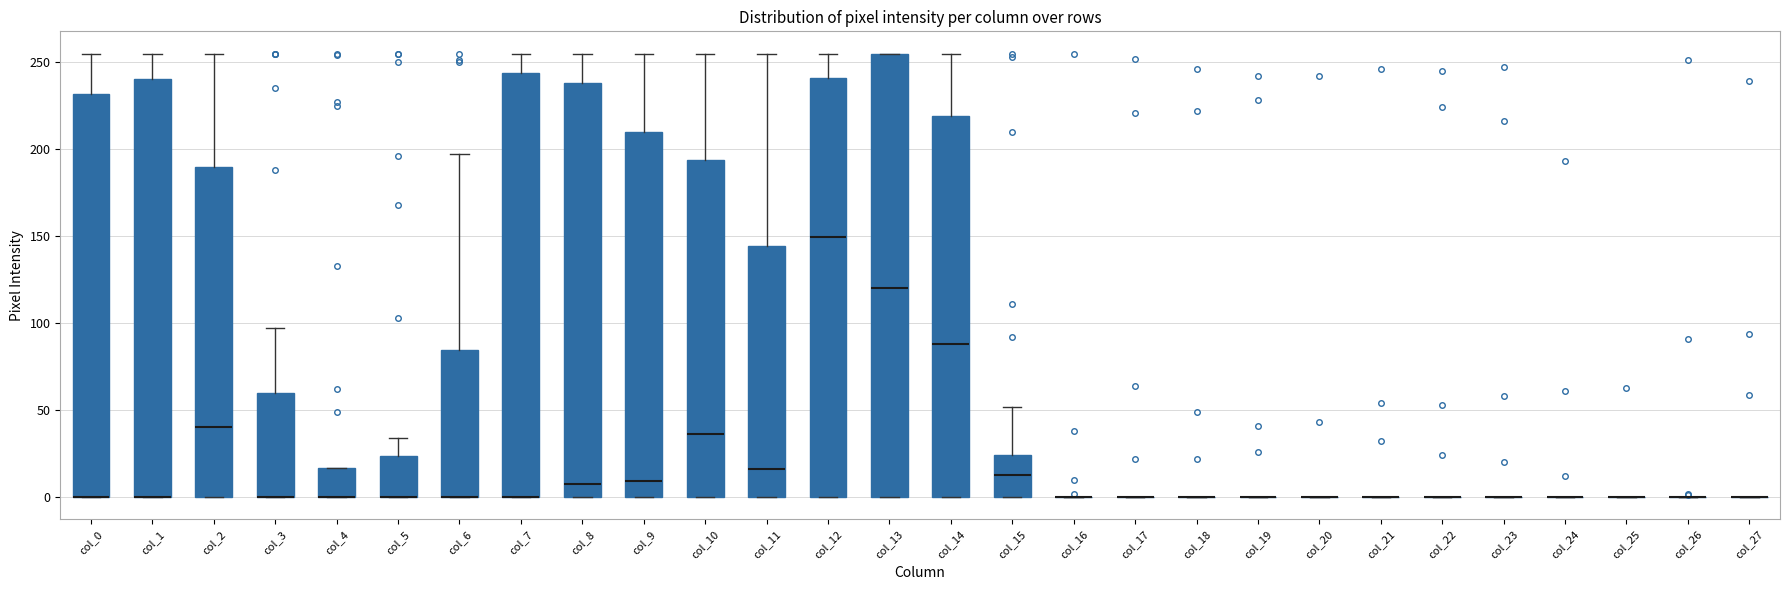

Reading left to right, transcribe this box plot: for each box, give where its median line is, the range the box spans, and where its two whiskers end, as read against the y-axis. The values are not printed on the chart, so give them approximately, as read against the axis.

col_0: median 0 (drawn on the box's lower edge), box 0 to 230, whiskers 0 to 255
col_1: median 0 (drawn on the box's lower edge), box 0 to 240, whiskers 0 to 255
col_2: median 40, box 0 to 190, whiskers 0 to 255
col_3: median 0 (drawn on the box's lower edge), box 0 to 60, whiskers 0 to 95
col_4: median 0 (drawn on the box's lower edge), box 0 to 15, whiskers 0 to 15
col_5: median 0 (drawn on the box's lower edge), box 0 to 25, whiskers 0 to 35
col_6: median 0 (drawn on the box's lower edge), box 0 to 85, whiskers 0 to 195
col_7: median 0 (drawn on the box's lower edge), box 0 to 245, whiskers 0 to 255
col_8: median 10, box 0 to 240, whiskers 0 to 255
col_9: median 10, box 0 to 210, whiskers 0 to 255
col_10: median 35, box 0 to 195, whiskers 0 to 255
col_11: median 15, box 0 to 145, whiskers 0 to 255
col_12: median 150, box 0 to 240, whiskers 0 to 255
col_13: median 120, box 0 to 255, whiskers 0 to 255
col_14: median 90, box 0 to 220, whiskers 0 to 255
col_15: median 15, box 0 to 25, whiskers 0 to 50
col_16: box collapsed to a line at 0, whiskers 0 to 0
col_17: box collapsed to a line at 0, whiskers 0 to 0
col_18: box collapsed to a line at 0, whiskers 0 to 0
col_19: box collapsed to a line at 0, whiskers 0 to 0
col_20: box collapsed to a line at 0, whiskers 0 to 0
col_21: box collapsed to a line at 0, whiskers 0 to 0
col_22: box collapsed to a line at 0, whiskers 0 to 0
col_23: box collapsed to a line at 0, whiskers 0 to 0
col_24: box collapsed to a line at 0, whiskers 0 to 0
col_25: box collapsed to a line at 0, whiskers 0 to 0
col_26: box collapsed to a line at 0, whiskers 0 to 0
col_27: box collapsed to a line at 0, whiskers 0 to 0